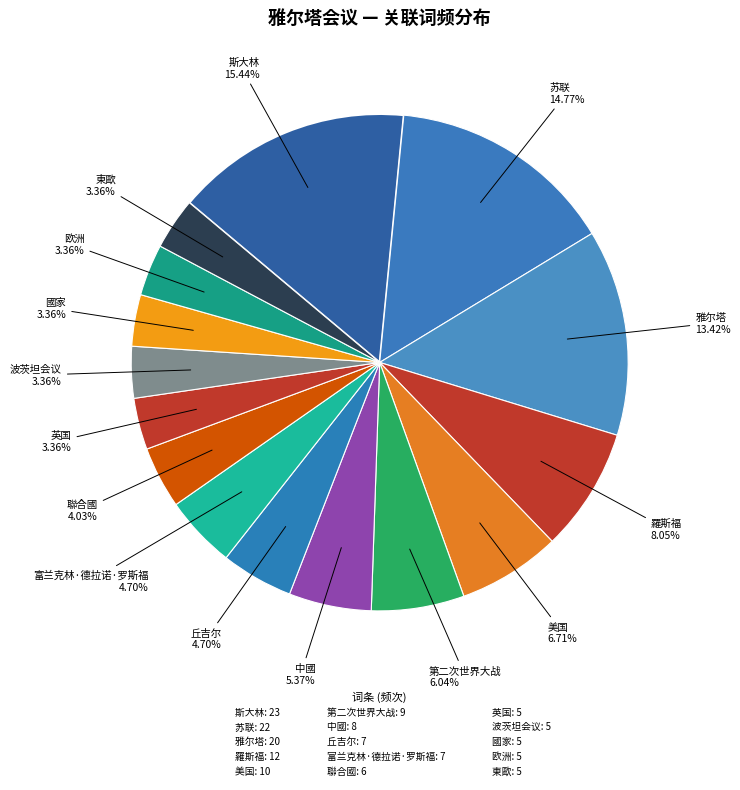

What portion of the pie excludes 第二次世界大战?

94.0%